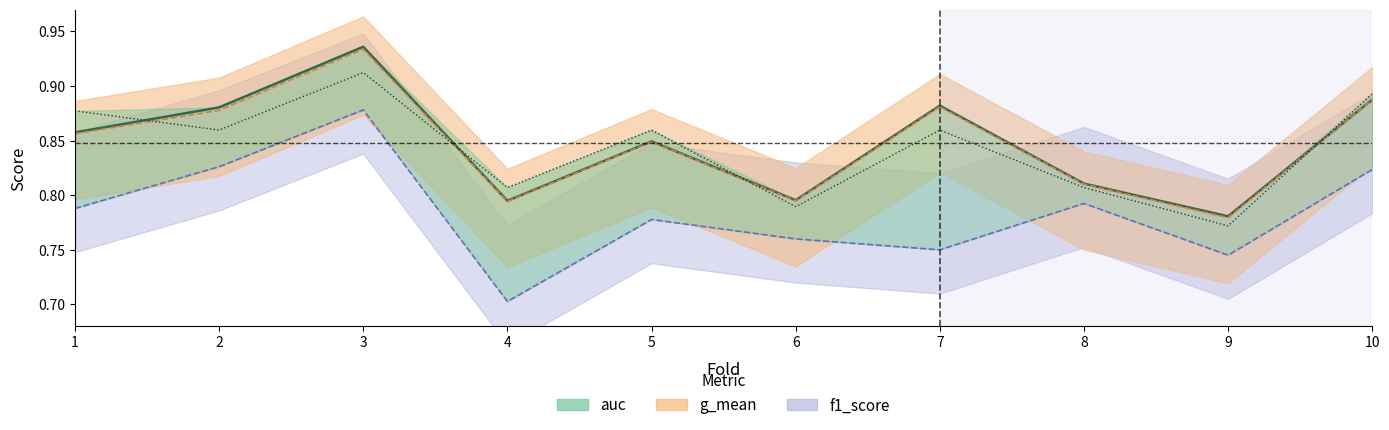

Does the chart display data point markers on the line(s)?

No